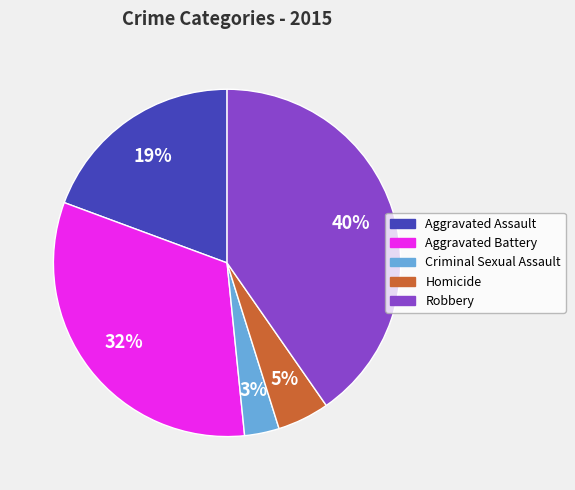

Rank the categories by value from lowest to highest.

Criminal Sexual Assault, Homicide, Aggravated Assault, Aggravated Battery, Robbery